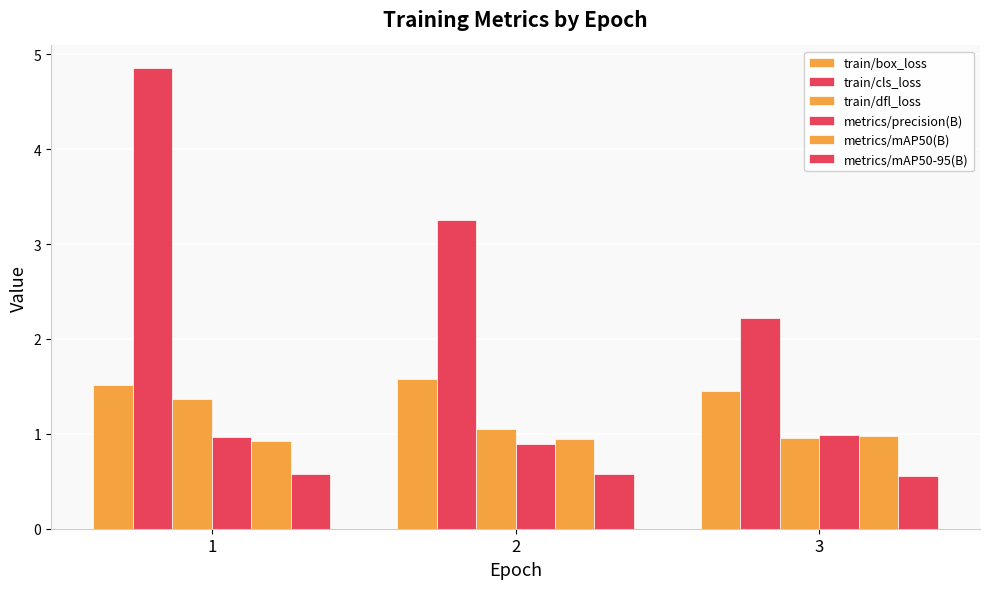

What is the highest value of the train/dfl_loss series?

1.4